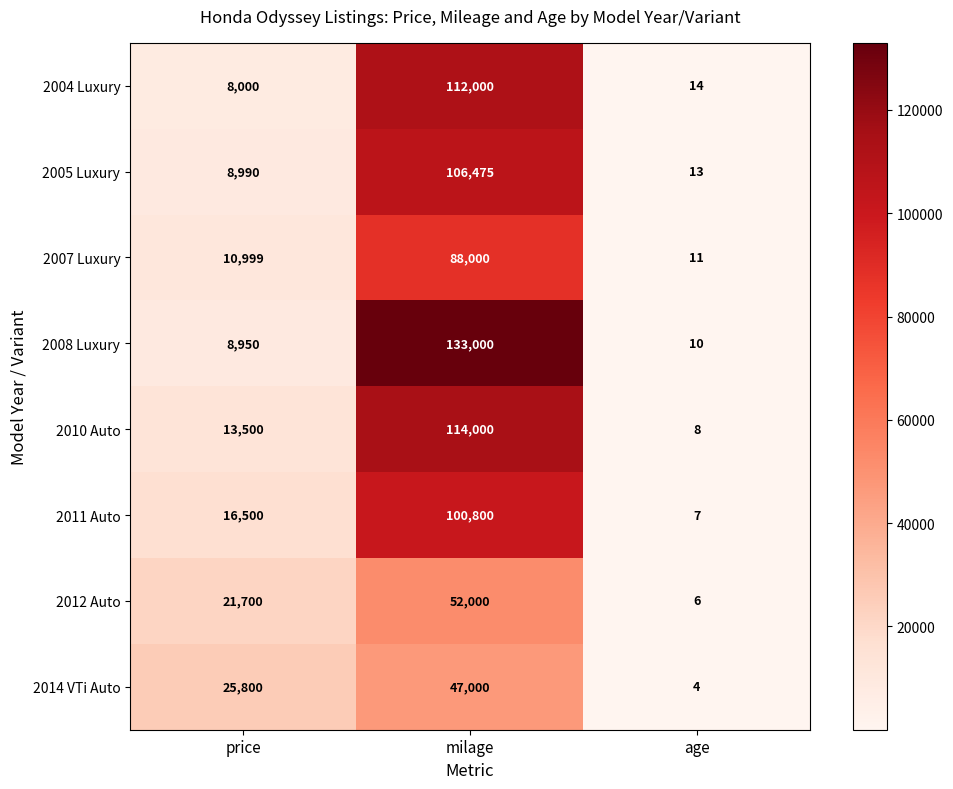

Read the 2010 Auto value at milage, to the nearest 50.

114000